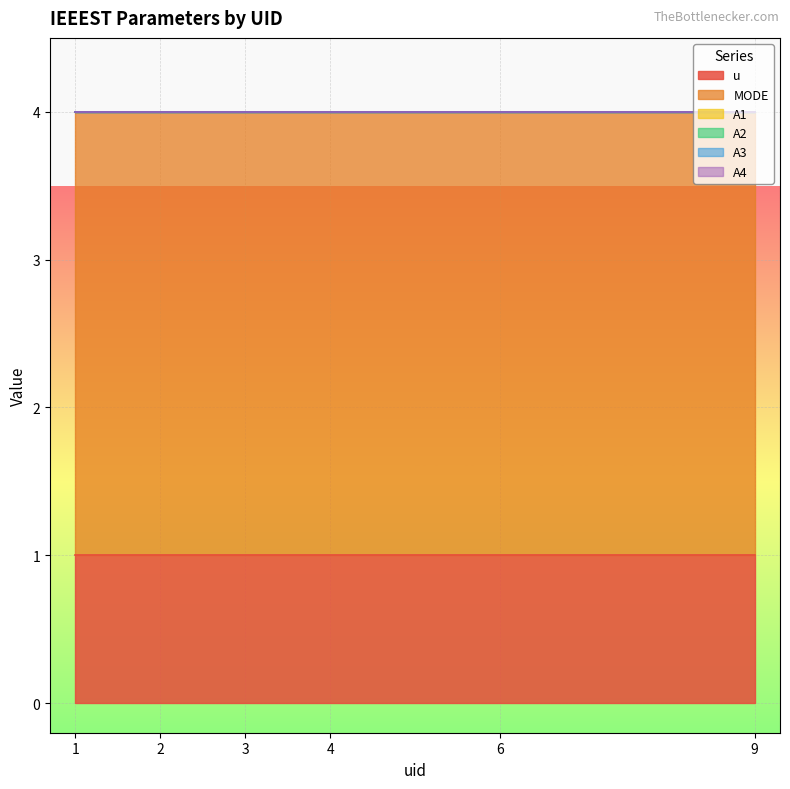

True or false: A3 and A4 intersect in this chart.

False